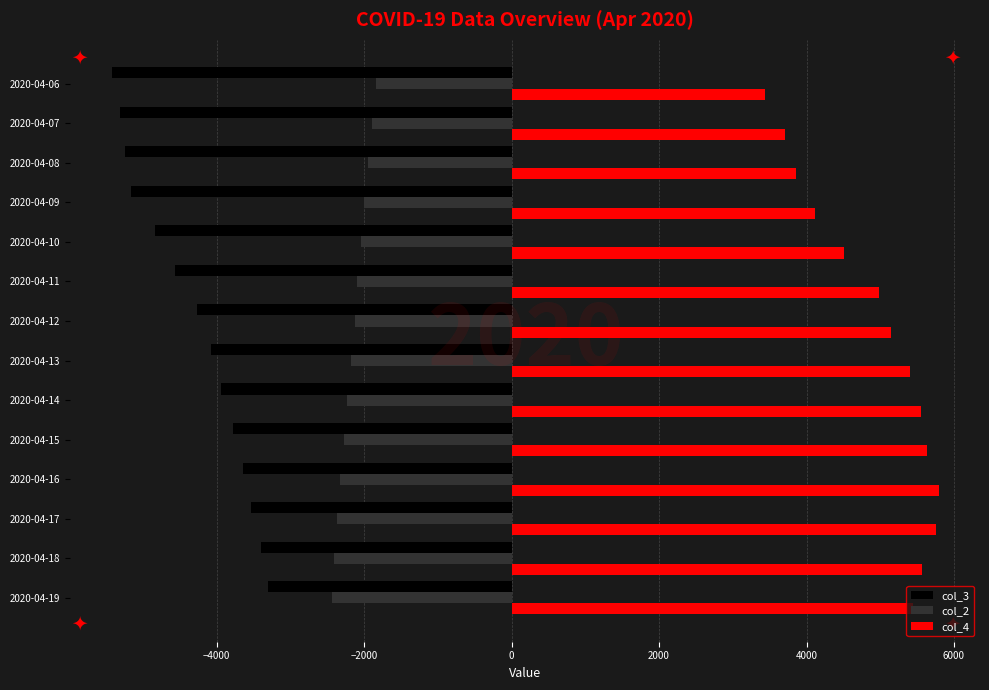

Which series has the largest total across all categories?

col_4